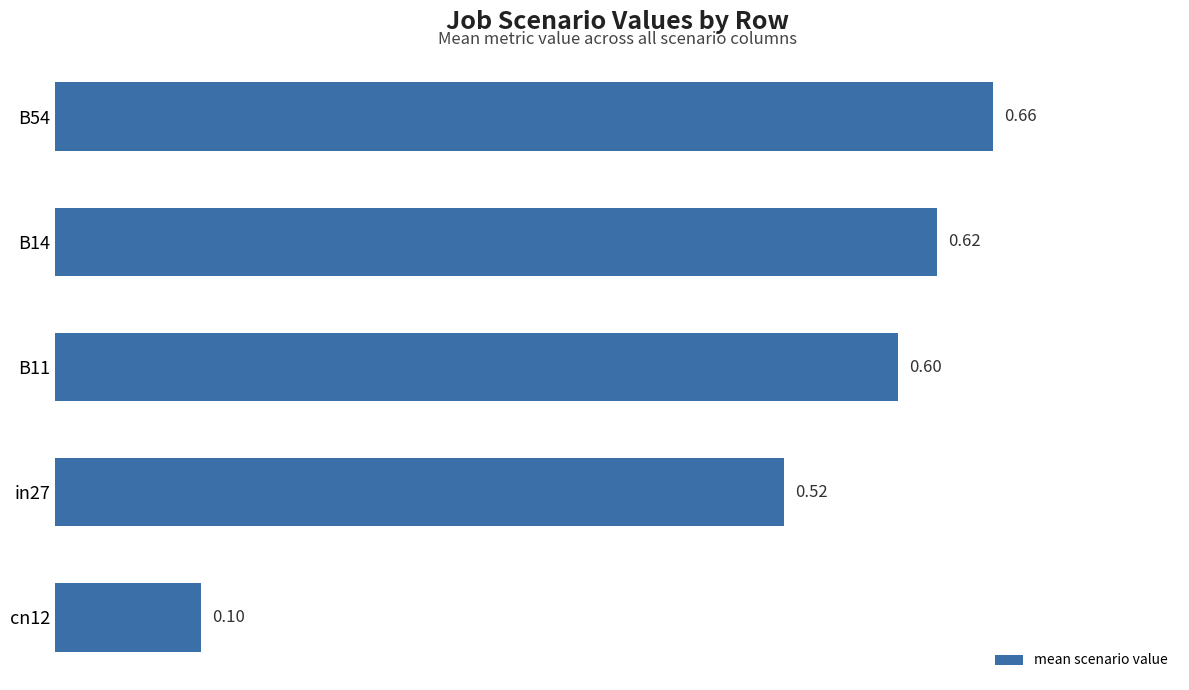

What is the minimum value shown in the chart?

0.1